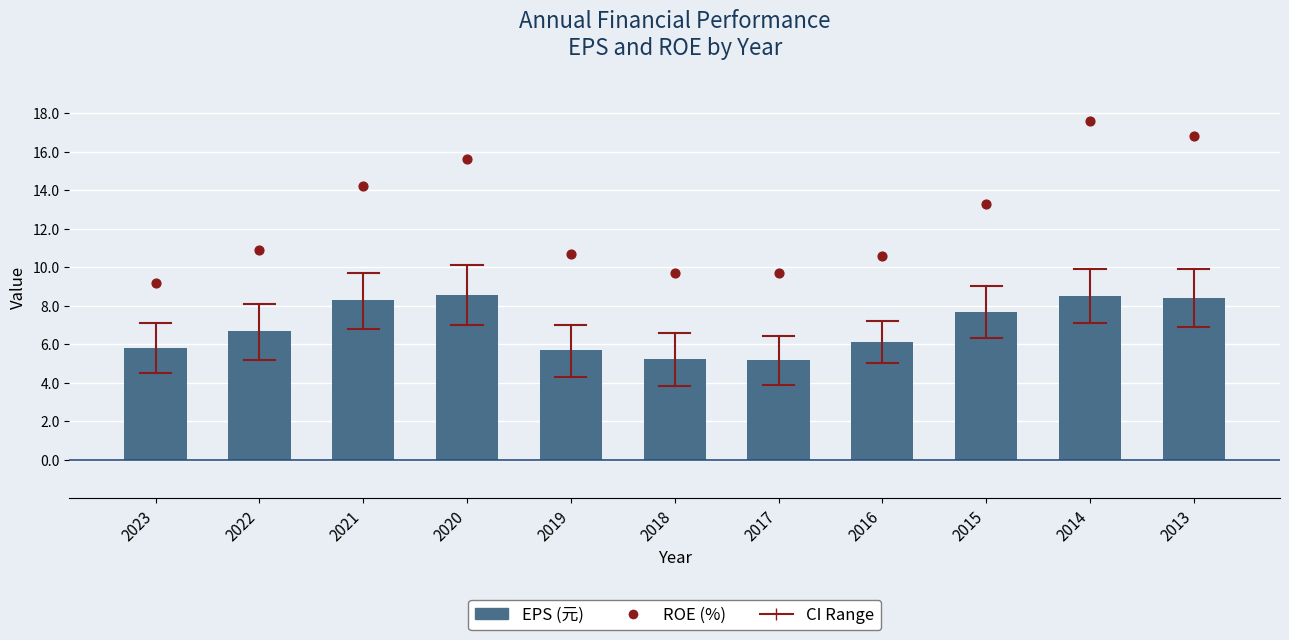

What are all the series names shown in the legend?

EPS (元), ROE (%)